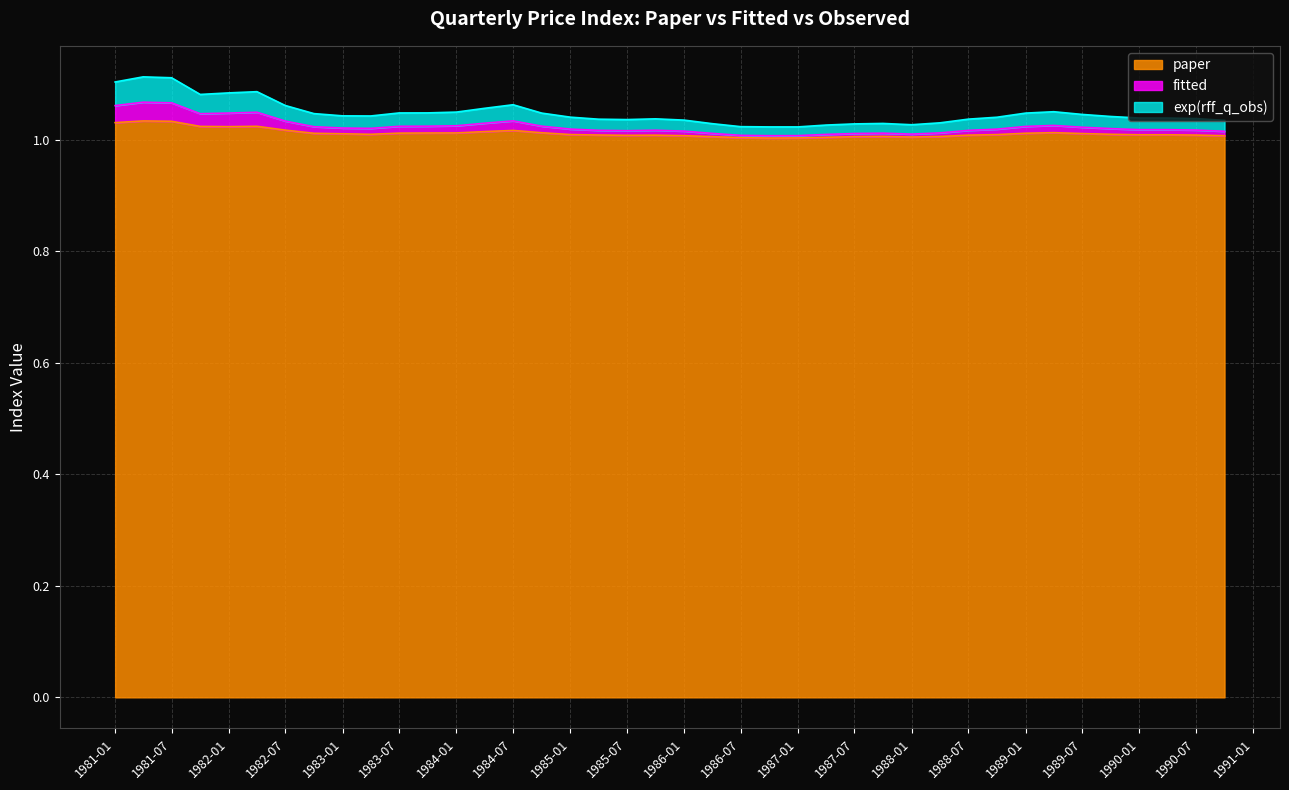

True or false: paper and exp(rff_q_obs) intersect in this chart.

False